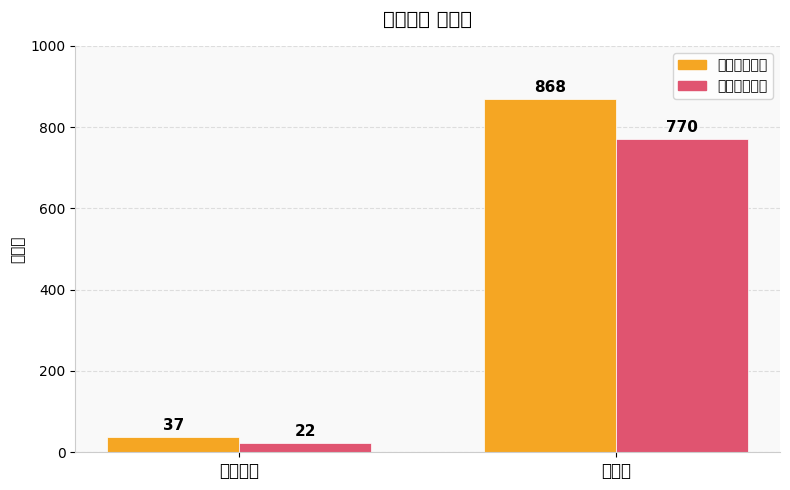

The value of 무소속강원모 at 거소투표 is 20. True or false?

False